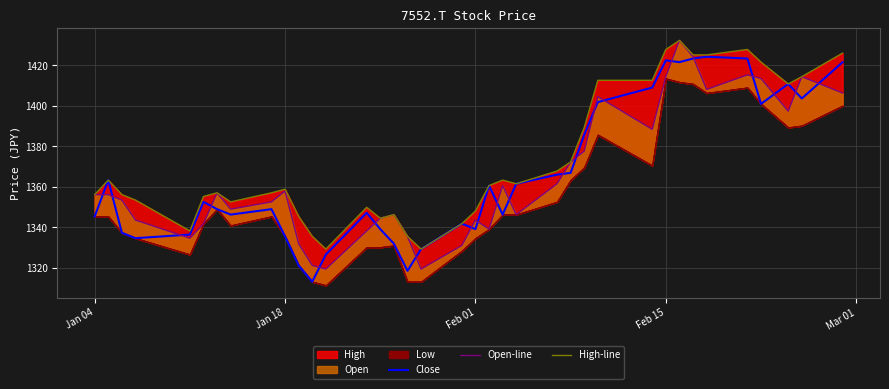

Reading left to right, extract all data points from this chart.

Close: 1345.4	1363.3	1337.4	1334.7	1336.5	1352.6	1349.0	1346.3	1349.0	1335.6	1321.2	1313.2	1326.6	1347.2	1339.2	1332.0	1318.5	1329.3	1341.8	1339.2	1360.6	1346.3	1361.5	1366.0	1366.9	1385.7	1401.9	1409.0	1422.5	1421.6	1423.4	1424.2	1423.4	1401.0	1410.8	1403.6	1421.6
Open-line: 1356.2	1356.2	1353.5	1343.6	1334.7	1341.8	1357.1	1349.0	1352.6	1358.0	1332.0	1321.2	1319.4	1338.3	1344.5	1346.3	1335.6	1319.4	1331.1	1343.6	1339.2	1360.6	1346.3	1361.5	1372.3	1377.7	1404.5	1388.4	1414.4	1432.3	1424.2	1408.1	1415.3	1413.5	1397.4	1414.4	1406.3
High-line: 1356.2	1363.3	1356.2	1353.5	1338.3	1355.3	1357.1	1352.6	1357.1	1358.9	1345.4	1335.6	1329.3	1349.9	1344.5	1346.3	1335.6	1329.3	1341.8	1348.1	1360.6	1363.3	1361.5	1367.8	1372.3	1389.3	1412.6	1412.6	1427.8	1432.3	1425.1	1425.1	1427.8	1421.6	1410.8	1414.4	1426.0